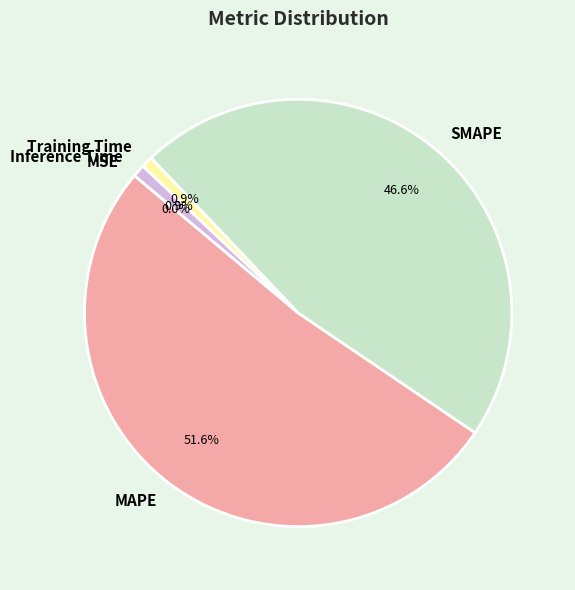

Which slice is the largest?

MAPE